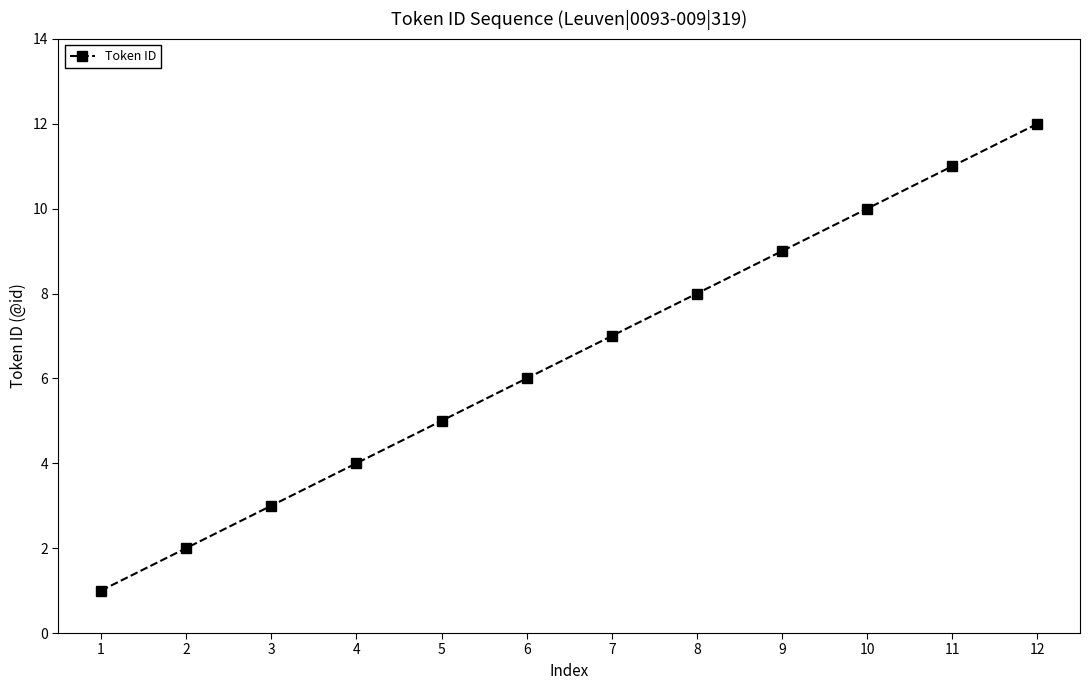

The chart shows a value of 7 at 7. True or false?

True